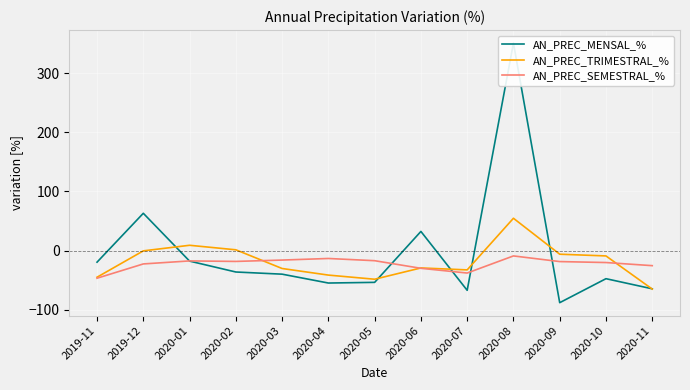

Reading right to left, extract all data points from this chart.

AN_PREC_MENSAL_%: 2020-11=-64.7	2020-10=-47.6	2020-09=-88.2	2020-08=350.8	2020-07=-67.3	2020-06=32.3	2020-05=-53.8	2020-04=-55.0	2020-03=-40.0	2020-02=-36.3	2020-01=-17.9	2019-12=63.0	2019-11=-19.7
AN_PREC_TRIMESTRAL_%: 2020-11=-65.2	2020-10=-9.1	2020-09=-6.2	2020-08=54.5	2020-07=-32.7	2020-06=-29.4	2020-05=-48.5	2020-04=-41.5	2020-03=-30.4	2020-02=1.2	2020-01=8.9	2019-12=-0.6	2019-11=-45.1
AN_PREC_SEMESTRAL_%: 2020-11=-25.6	2020-10=-20.3	2020-09=-18.7	2020-08=-9.1	2020-07=-38.1	2020-06=-30.1	2020-05=-17.2	2020-04=-13.4	2020-03=-16.1	2020-02=-18.4	2020-01=-17.6	2019-12=-22.7	2019-11=-46.8